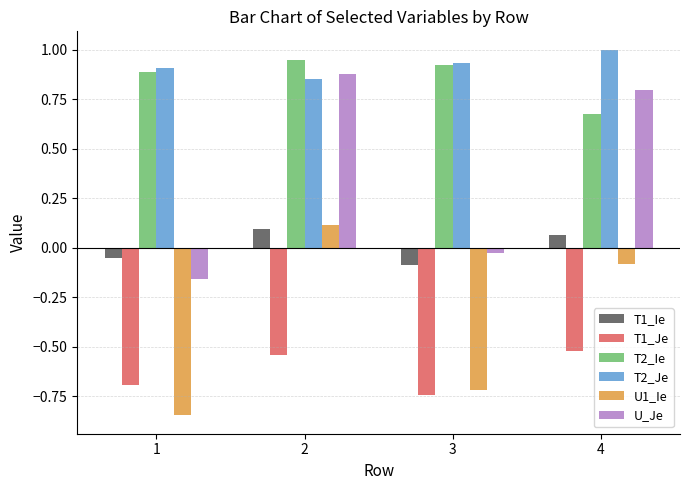

Does the chart contain stacked bars?

No